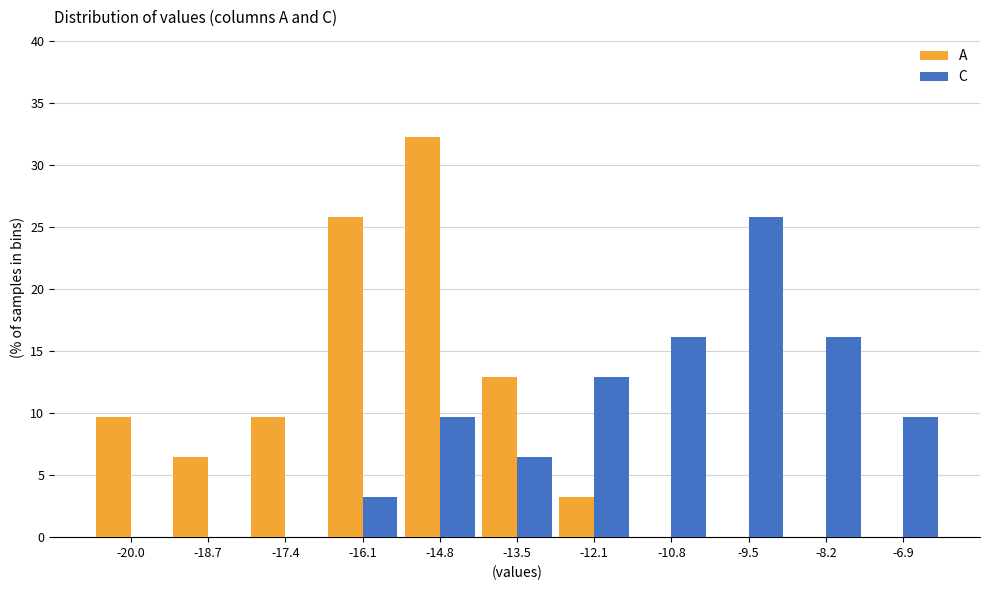

What is the height of the A bar covering -14.2 to -12.8 on the x-axis? Neither the bar edges nor the heights are printed on the chart, so give them approximately, as read against the axes.

13.0